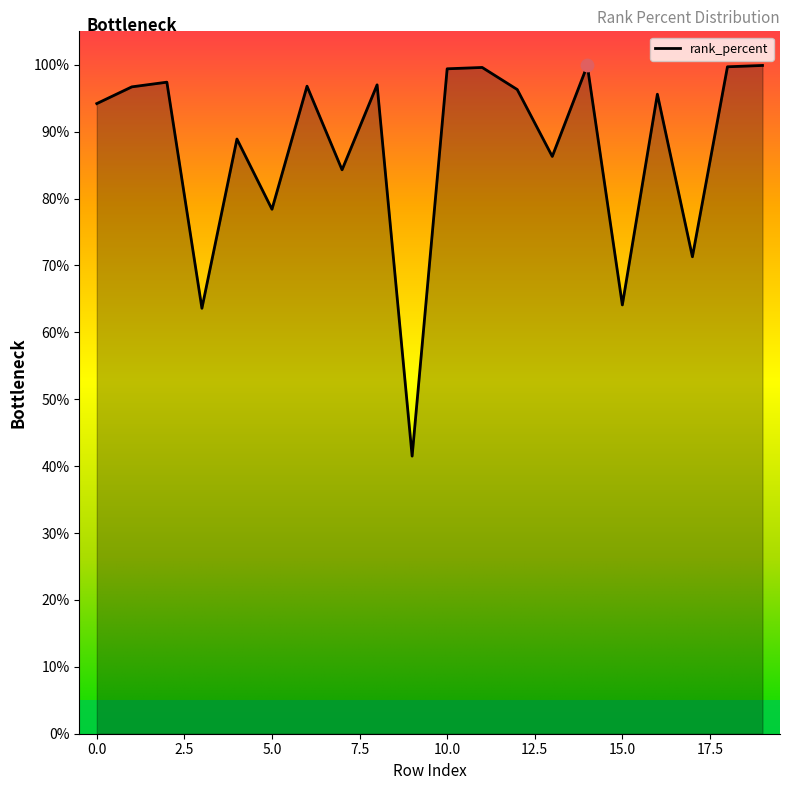

Is this an area chart (filled region under the line)?

Yes